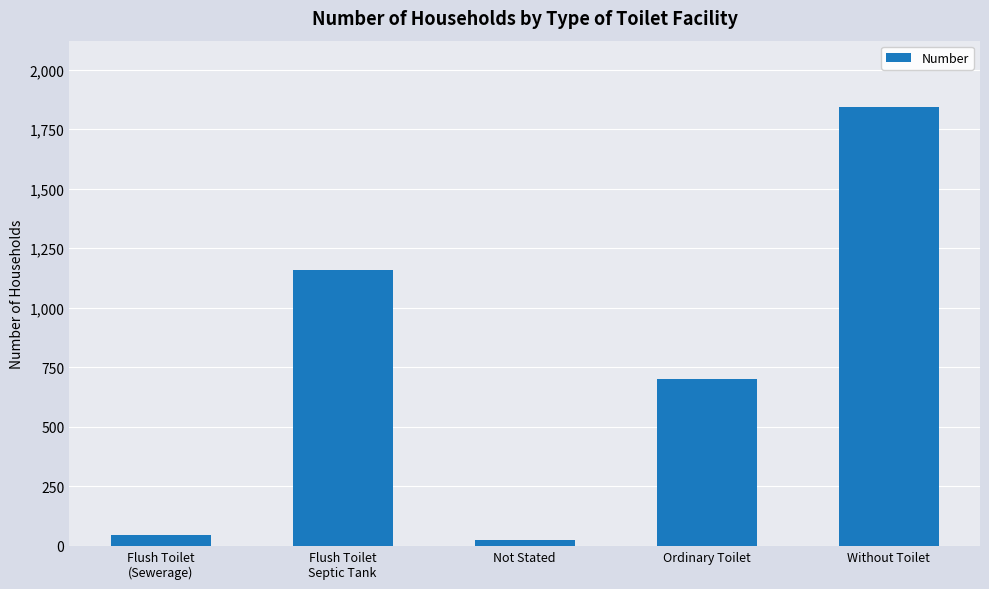

The value at Without Toilet is 3220. True or false?

False